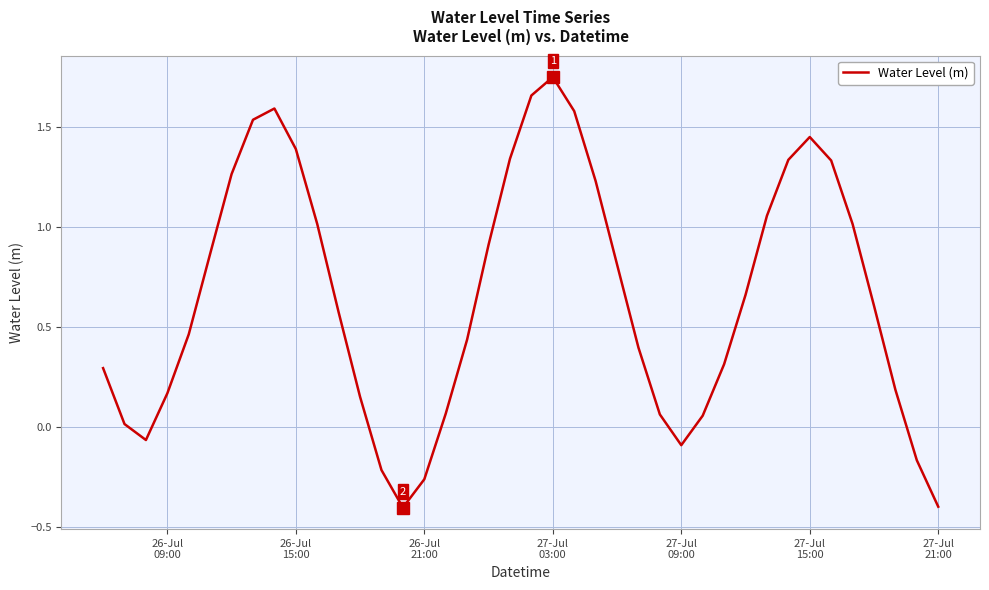

What is the minimum value shown in the chart?

-0.4